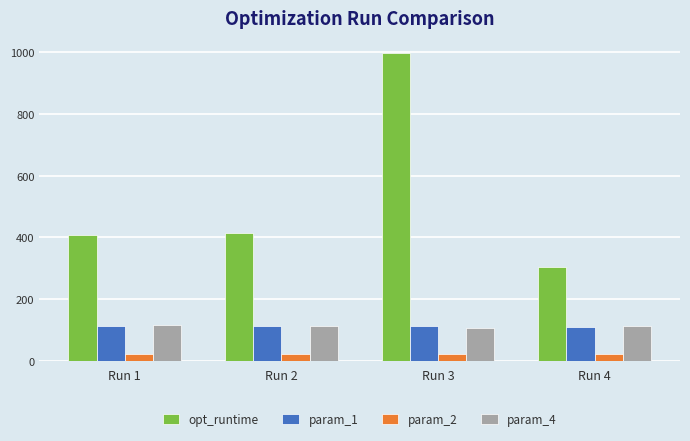

At which label does opt_runtime reach its peak?

Run 3